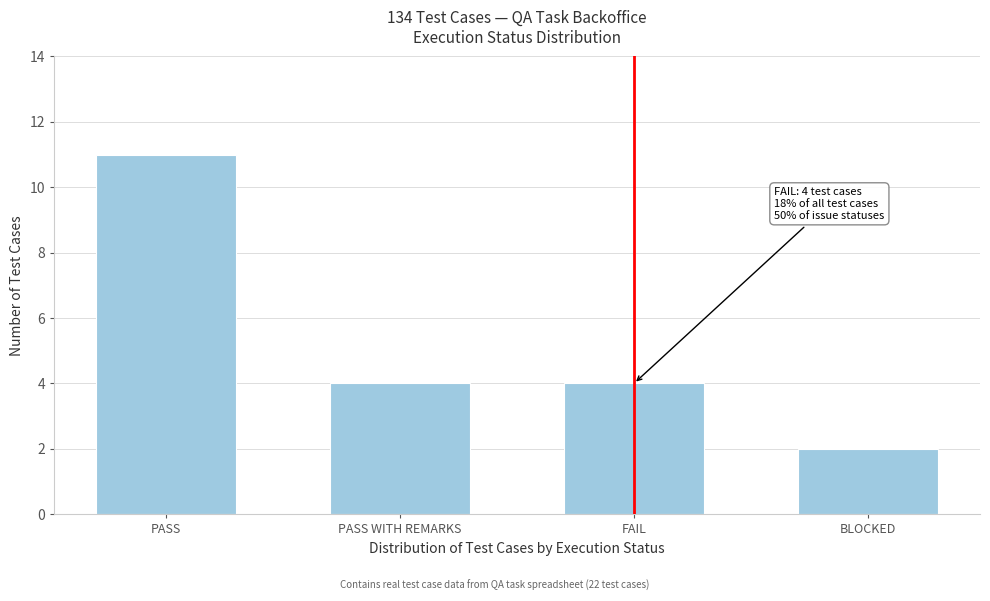

Reading left to right, transcribe all the data shown in this chart.

PASS=11	PASS WITH REMARKS=4	FAIL=4	BLOCKED=2